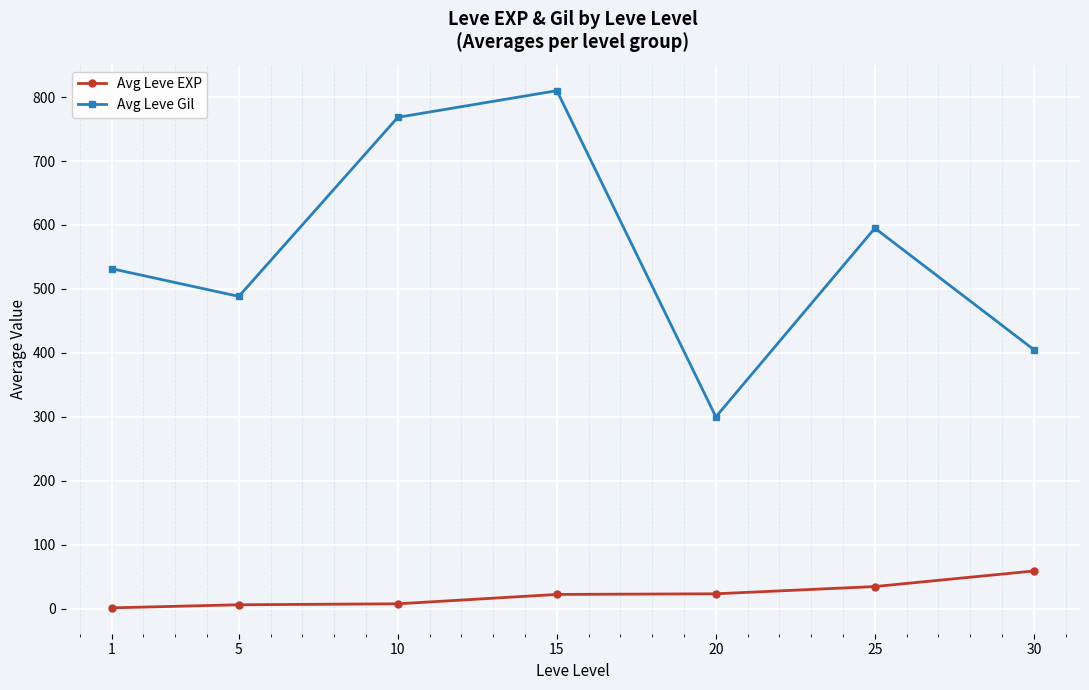

What is the maximum value shown in the chart?

810.0